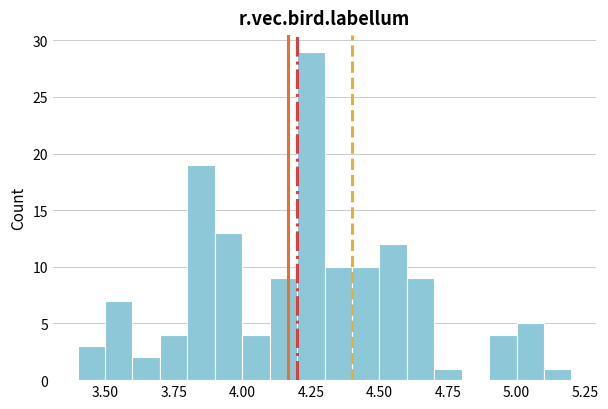

Read against the x-axis, roughly where is the centre of the tallest bar?

4.25